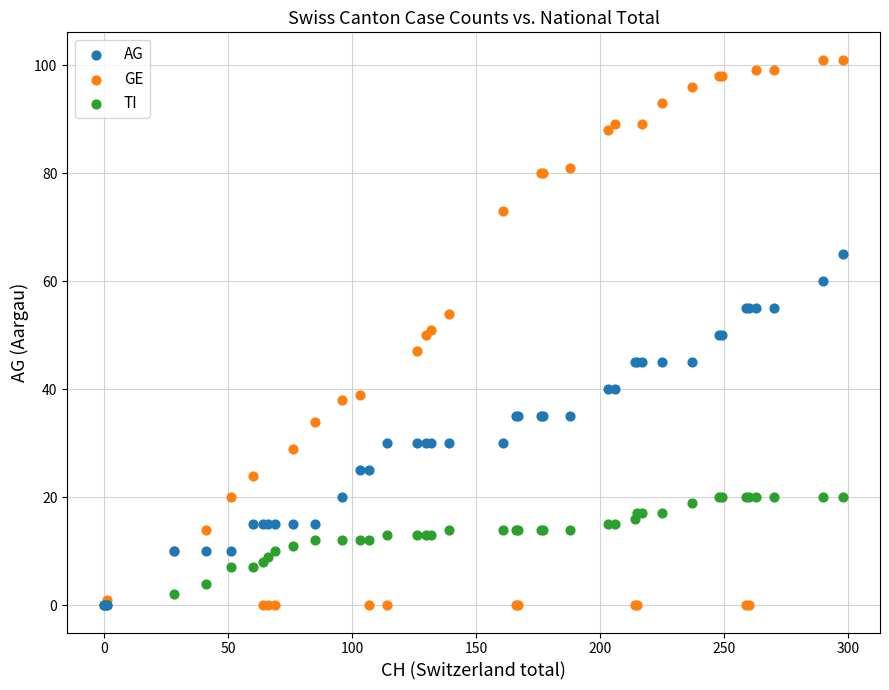

Which series reaches the maximum Y coordinate?

GE